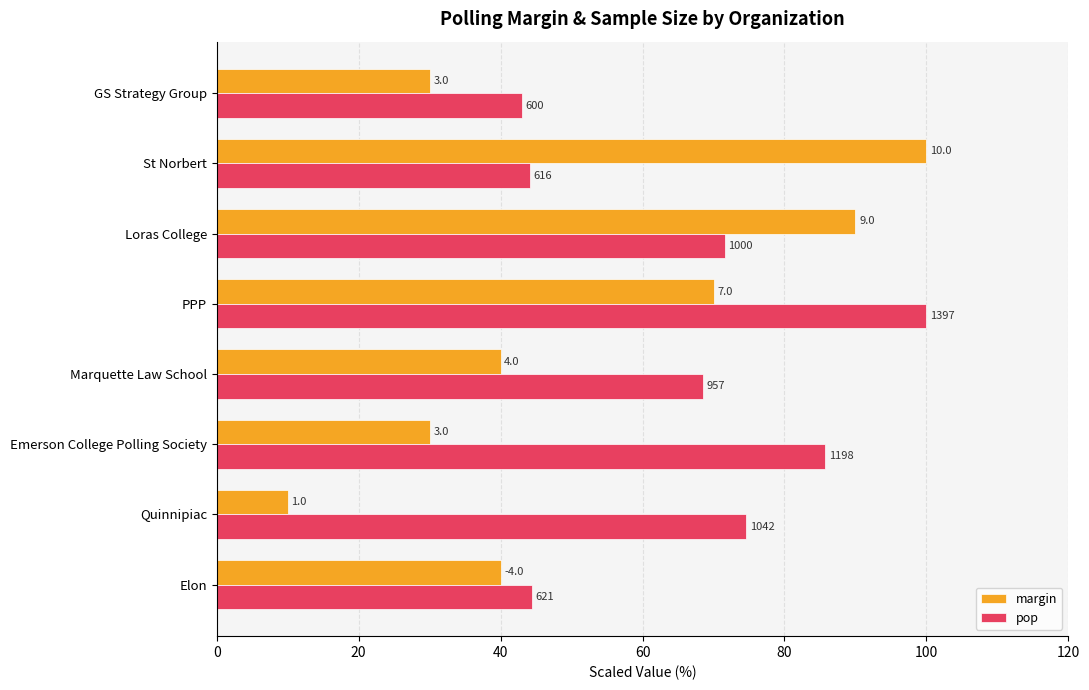

What are all the series names shown in the legend?

margin, pop